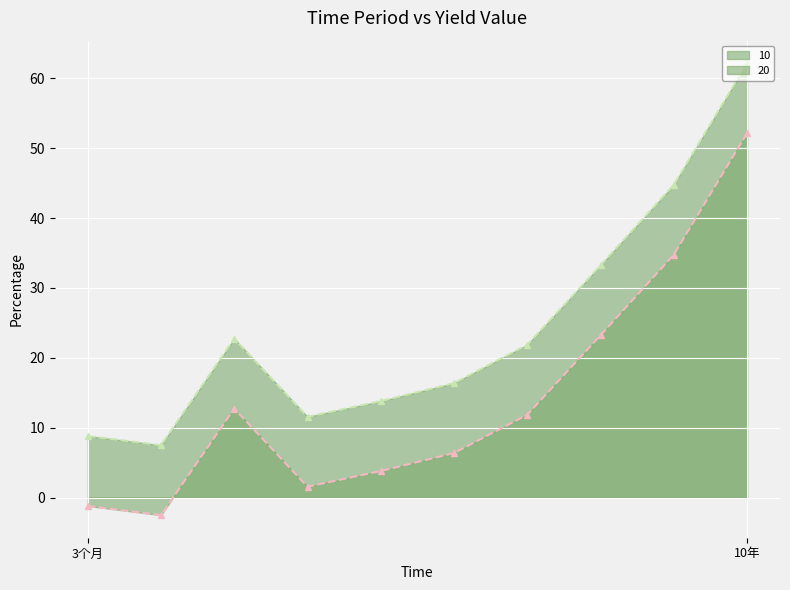

What position from the left is 7年?

9